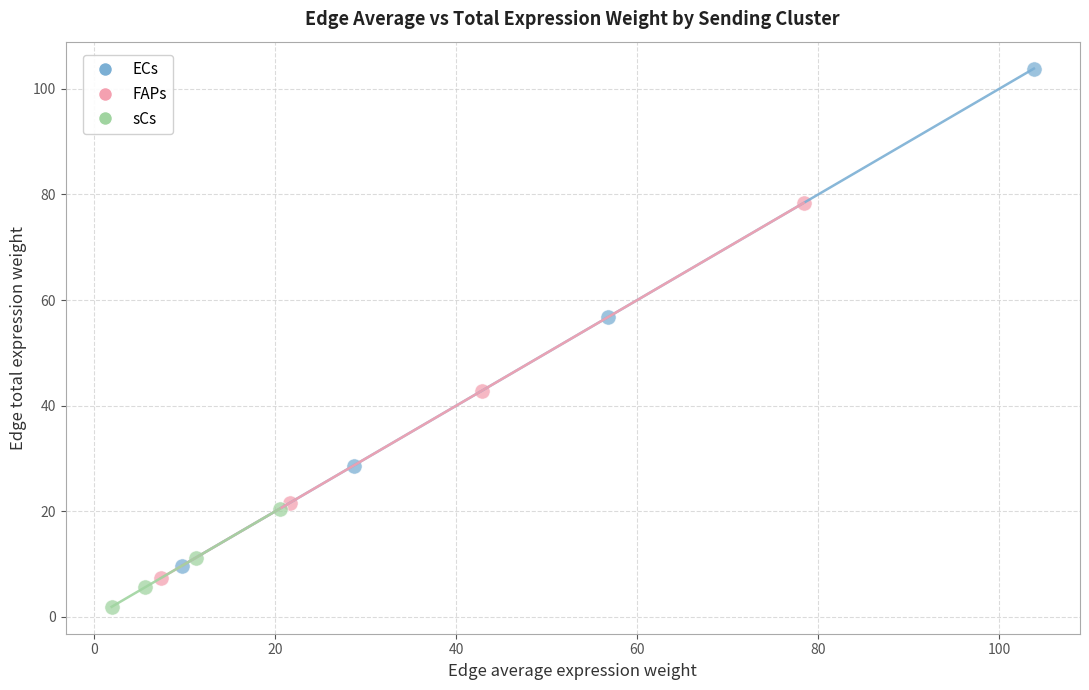

Which series has the widest spread of Y values?

ECs